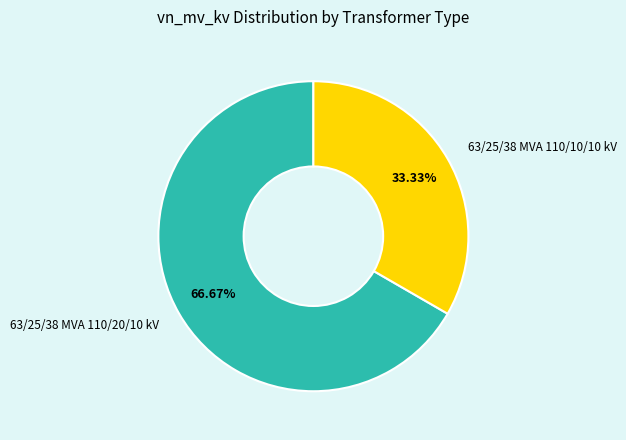

Between 63/25/38 MVA 110/10/10 kV and 63/25/38 MVA 110/20/10 kV, which is larger?

63/25/38 MVA 110/20/10 kV